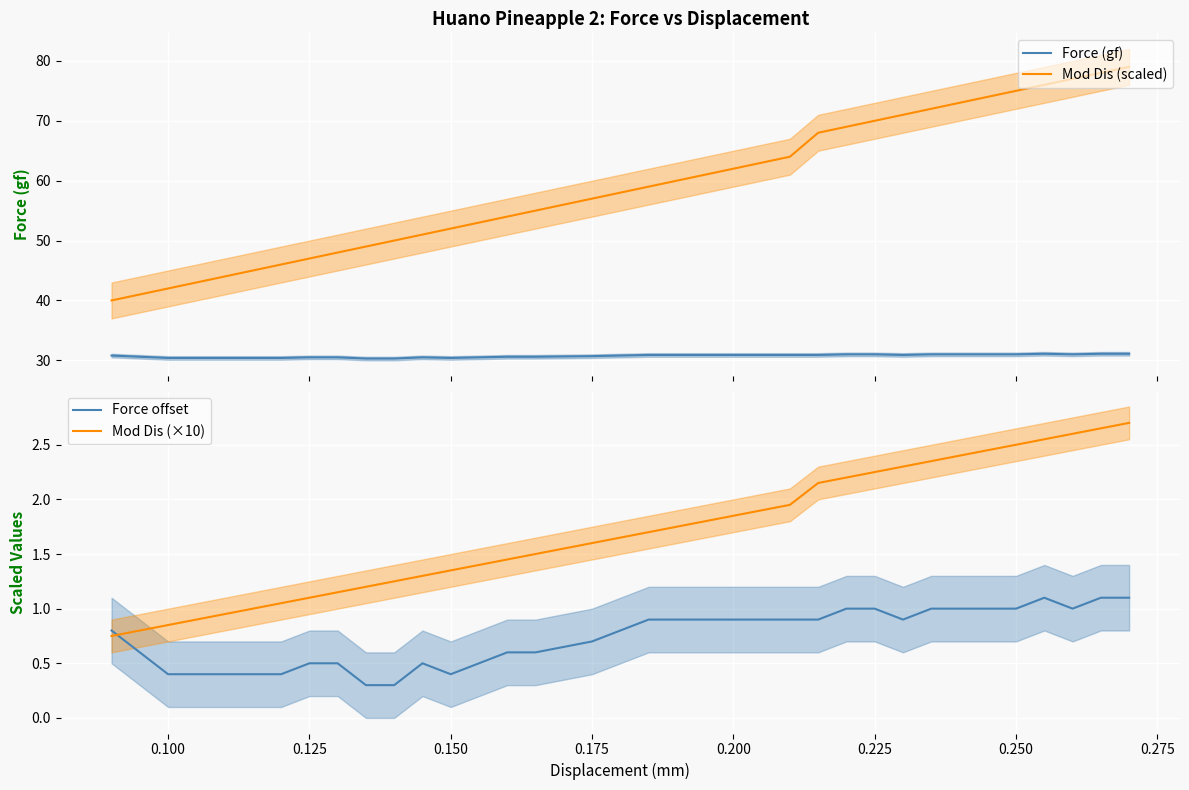

Reading left to right, list all the values displayed in this chart.

Force (gf): 30.8	30.6	30.4	30.4	30.4	30.4	30.4	30.5	30.5	30.3	30.3	30.5	30.4	30.5	30.6	30.6	30.7	30.8	30.9	30.9	30.9	30.9	30.9	30.9	30.9	31.0	31.0	30.9	31.0	31.0	31.0	31.0	31.1	31.0	31.1	31.1
Mod Dis (scaled): 40.0	41.0	42.0	43.0	44.0	45.0	46.0	47.0	48.0	49.0	50.0	51.0	52.0	53.0	54.0	55.0	57.0	58.0	59.0	60.0	61.0	62.0	63.0	64.0	68.0	69.0	70.0	71.0	72.0	73.0	74.0	75.0	76.0	77.0	78.0	79.0
Force offset: 0.8	0.6	0.4	0.4	0.4	0.4	0.4	0.5	0.5	0.3	0.3	0.5	0.4	0.5	0.6	0.6	0.7	0.8	0.9	0.9	0.9	0.9	0.9	0.9	0.9	1.0	1.0	0.9	1.0	1.0	1.0	1.0	1.1	1.0	1.1	1.1
Mod Dis (×10): 0.8	0.8	0.9	0.9	0.9	1.0	1.1	1.1	1.2	1.2	1.2	1.3	1.4	1.4	1.4	1.5	1.6	1.7	1.7	1.8	1.8	1.9	1.9	2.0	2.1	2.2	2.2	2.3	2.3	2.4	2.5	2.5	2.5	2.6	2.7	2.7